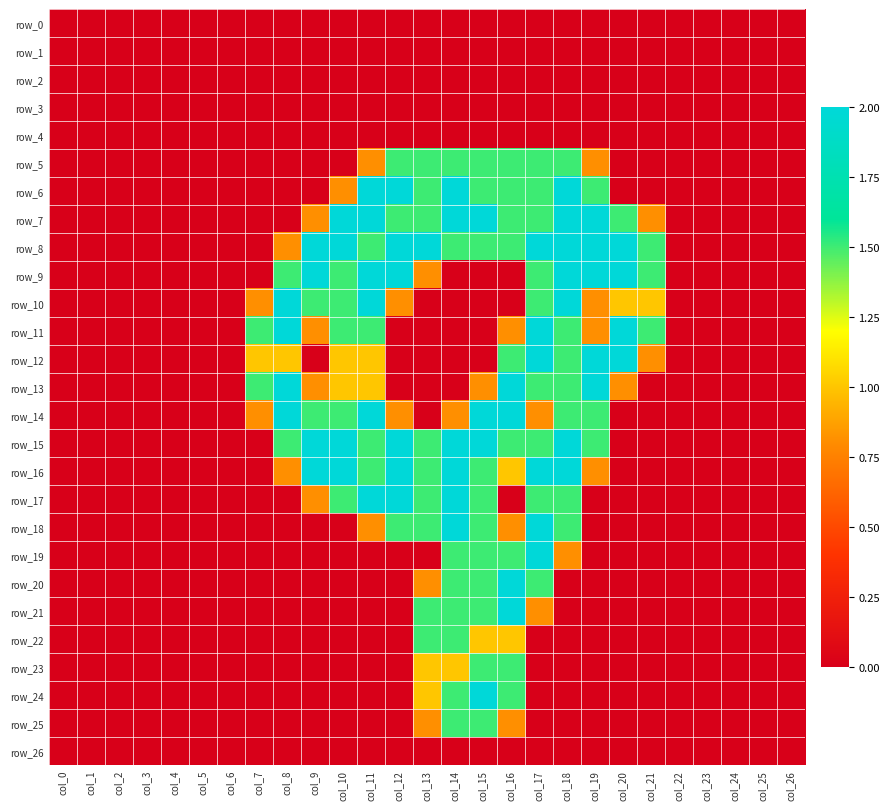

List the labels in order of row_15 value, smallest first.

col_0, col_1, col_2, col_3, col_4, col_5, col_6, col_7, col_20, col_21, col_22, col_23, col_24, col_25, col_26, col_8, col_11, col_13, col_16, col_17, col_19, col_9, col_10, col_12, col_14, col_15, col_18